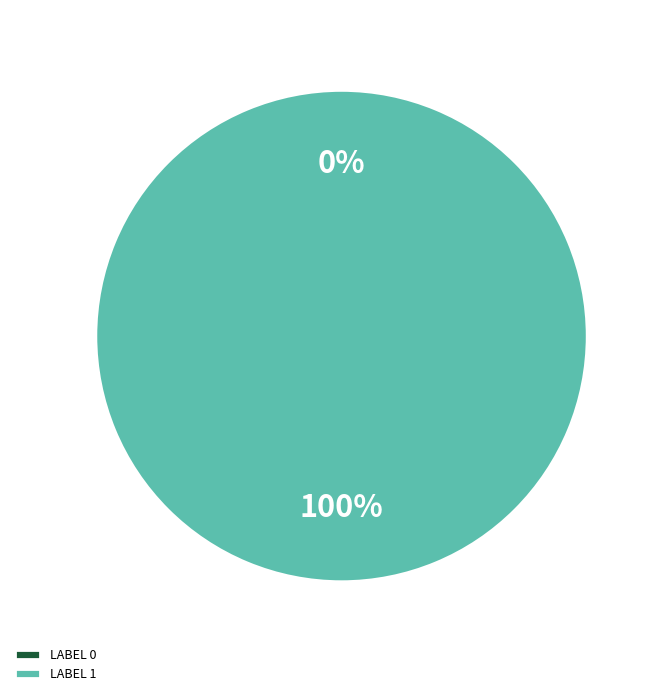

To the nearest percent, what is the difference between the 0 and 1 slice percentages?

100%